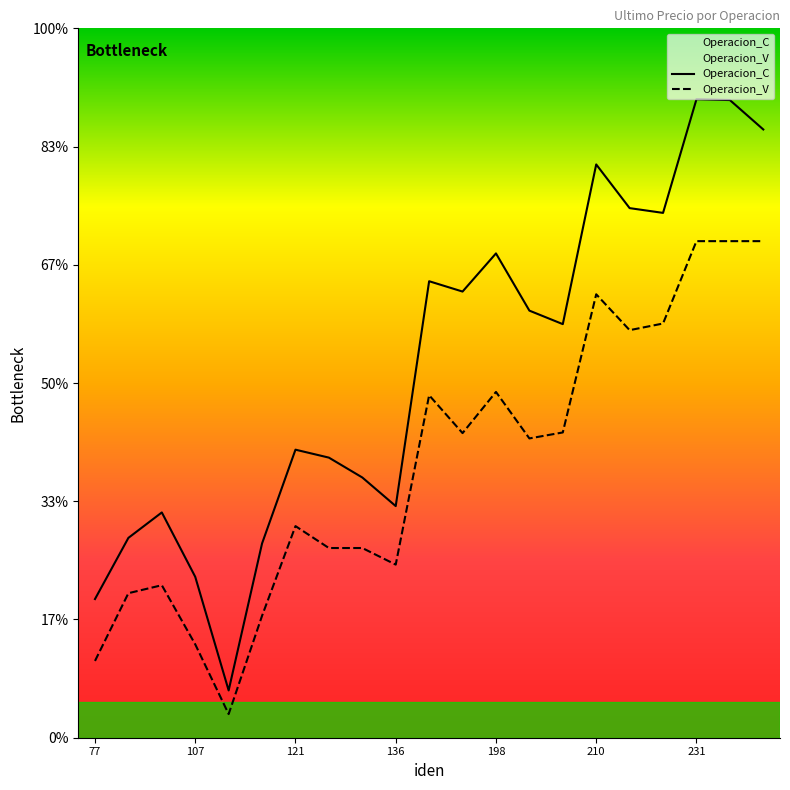

In Operacion_V, how many points are higher than both neighbors (excluding endpoints)?

5